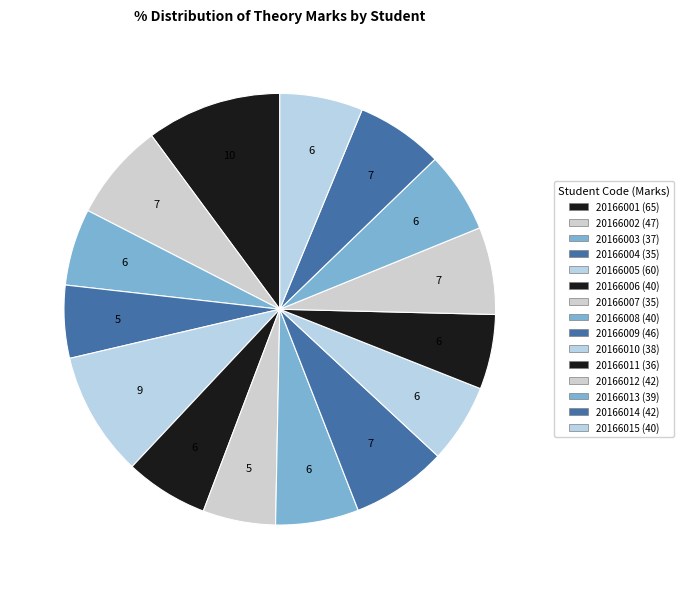

What is the ratio of the value at 20166008 to the value at 20166014?

1.0